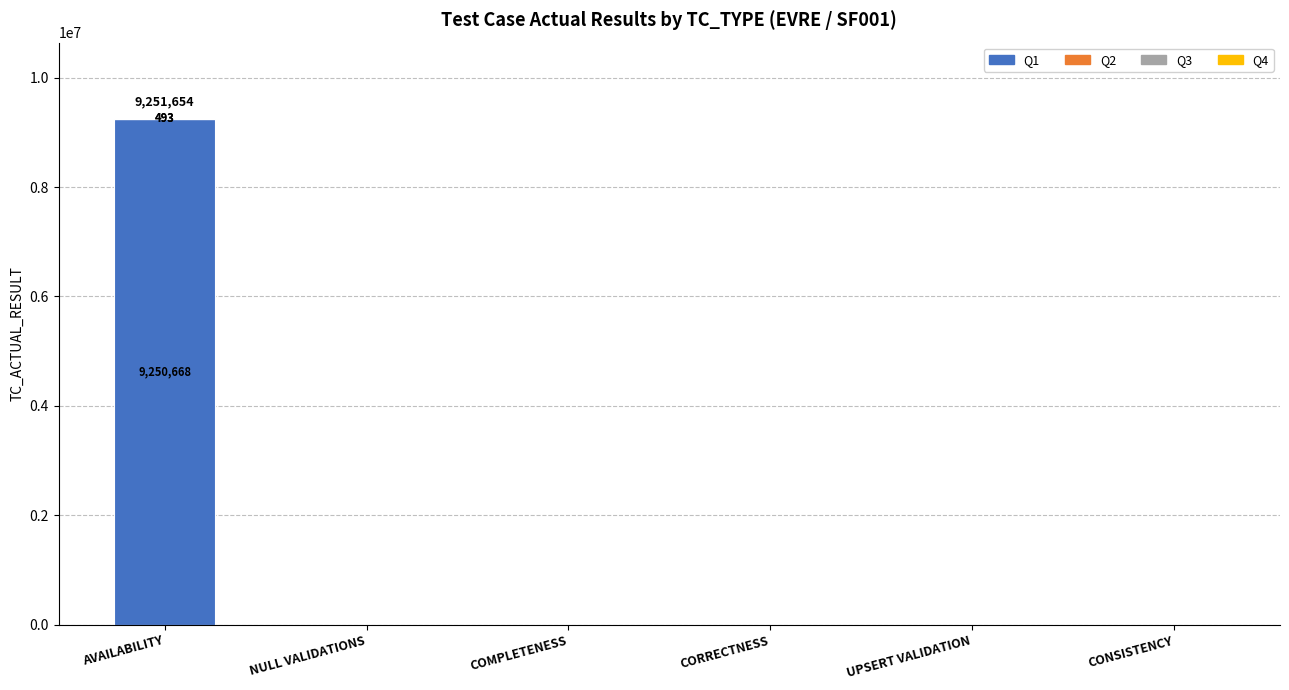

At which category is the sum across all series the highest?

AVAILABILITY